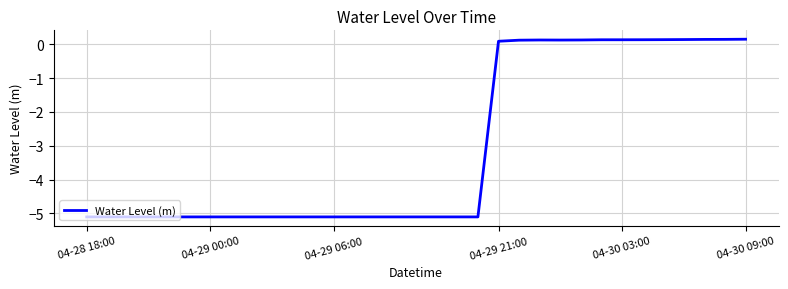

What is the minimum value shown in the chart?

-5.1